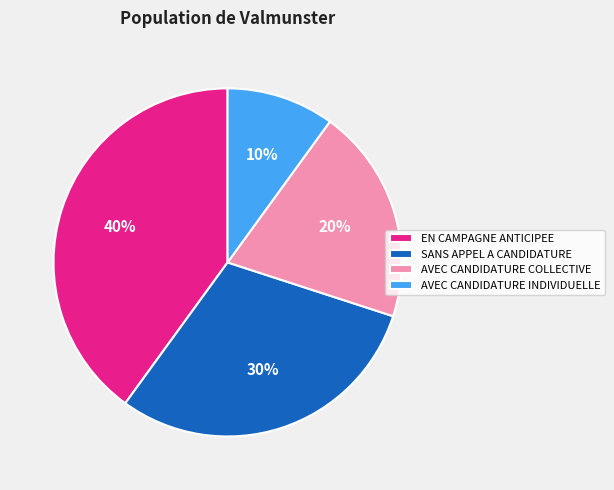

Rank the categories by value from highest to lowest.

EN CAMPAGNE ANTICIPEE, SANS APPEL A CANDIDATURE, AVEC CANDIDATURE COLLECTIVE, AVEC CANDIDATURE INDIVIDUELLE